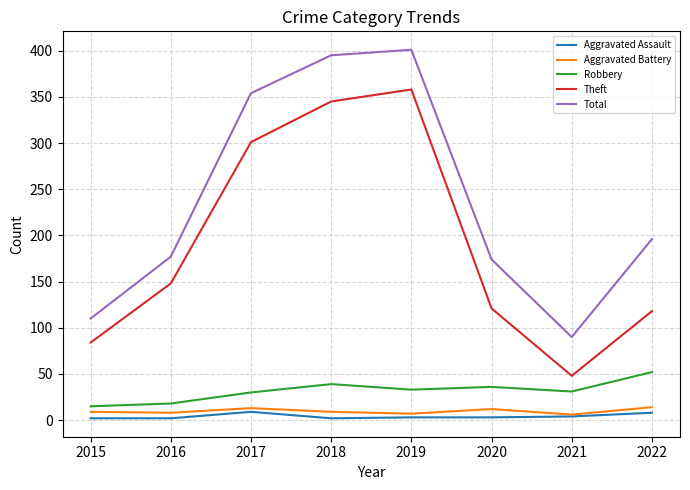

In Robbery, how many points are higher than both neighbors (excluding endpoints)?

2